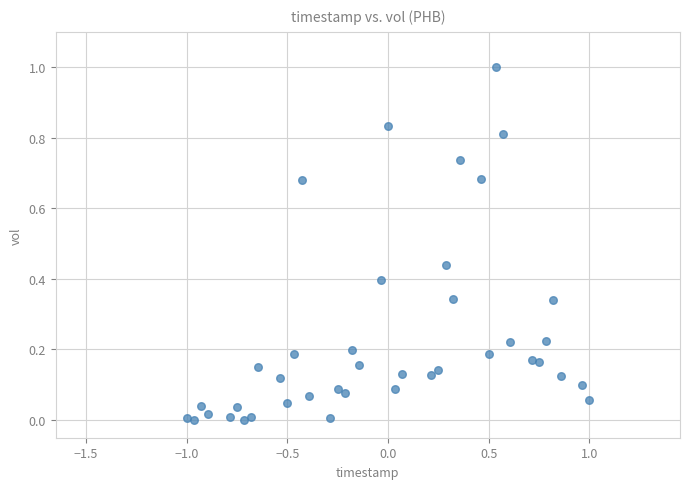

What is the range of Y values (max minus min)?

1.0